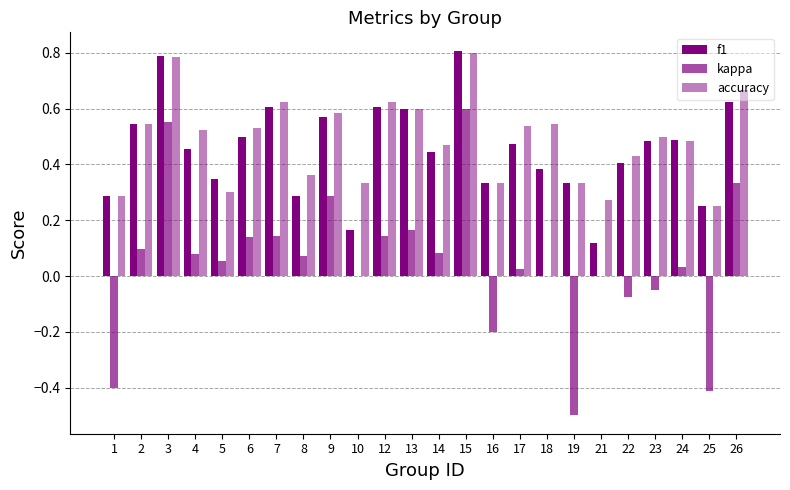

Which category has the highest value across all series?

15